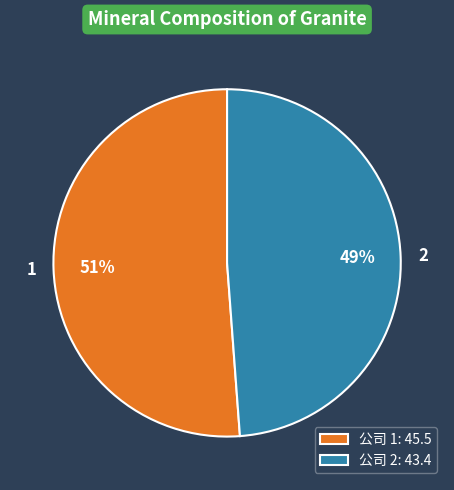

To the nearest percent, what is the average slice percentage?

50%